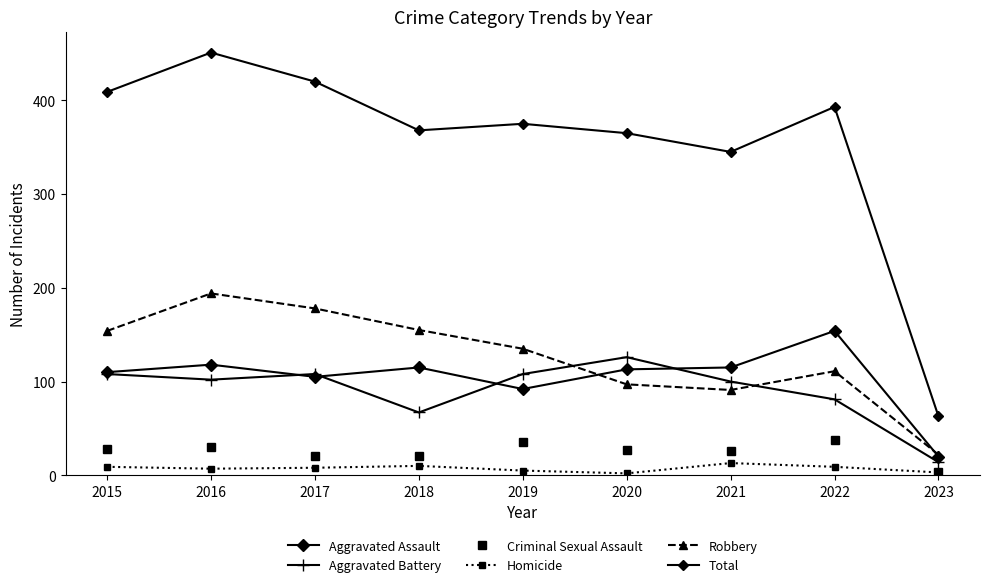

List the labels in order of Aggravated Assault value, smallest first.

2023, 2019, 2017, 2015, 2020, 2018, 2021, 2016, 2022